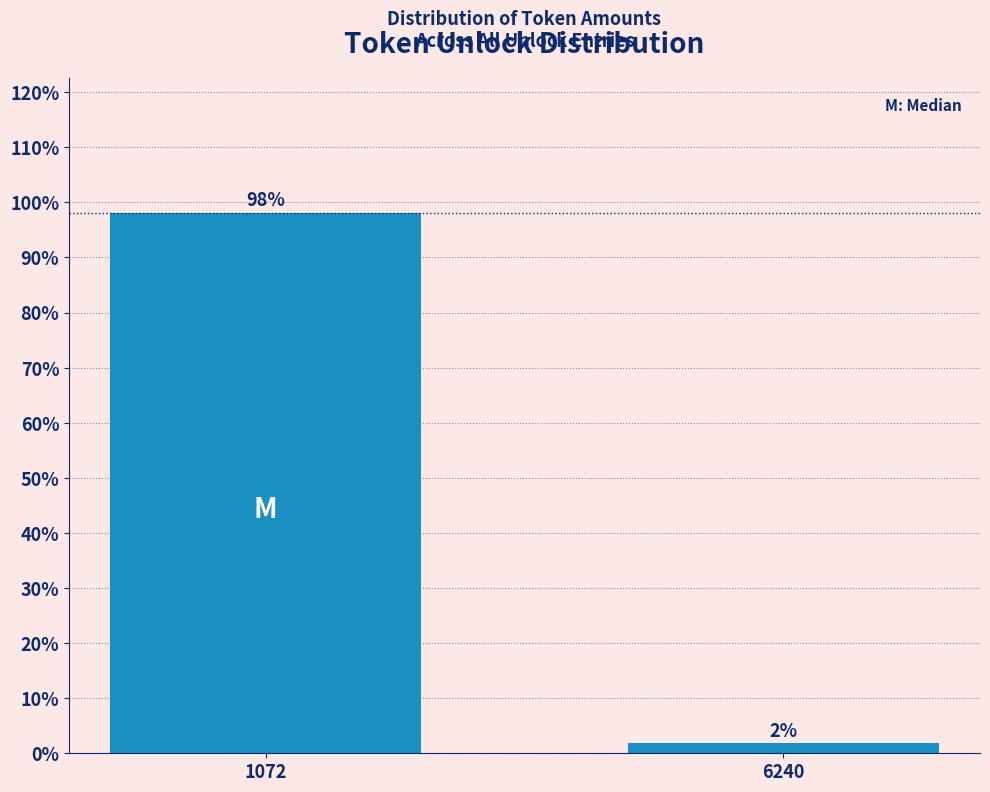

The chart shows a value of 56.6 at 1072. True or false?

False